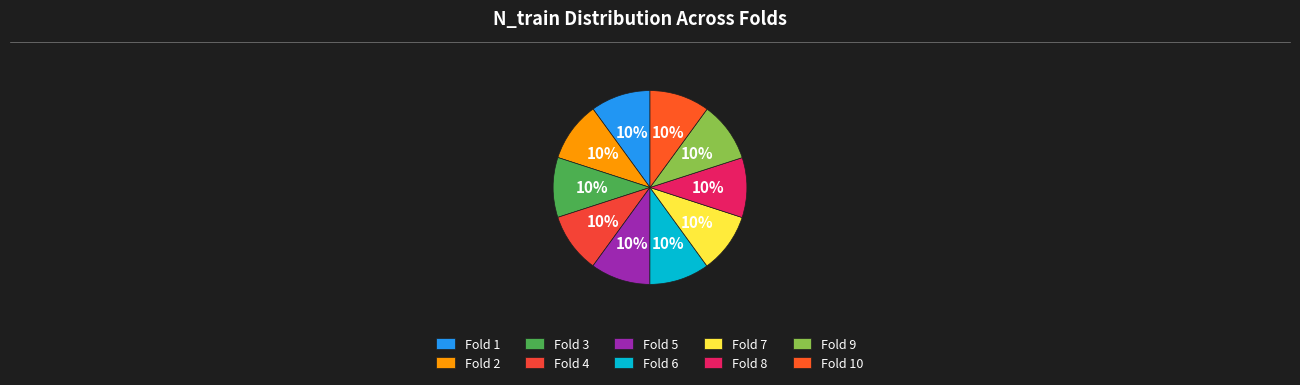

Is there any slice that represents more than half of the pie?

No